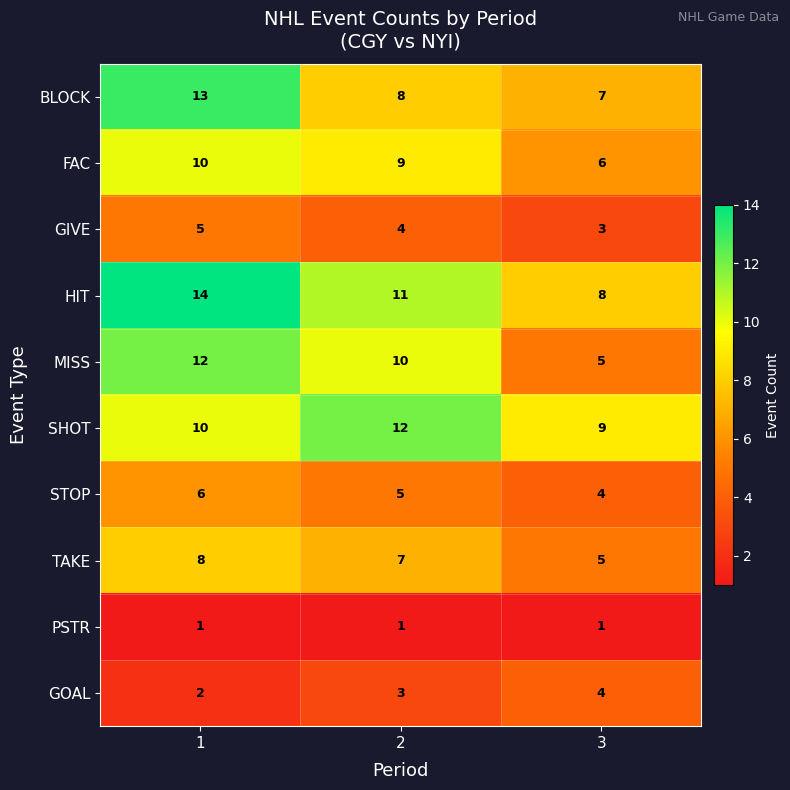

What is the total value across all series at 1?

81